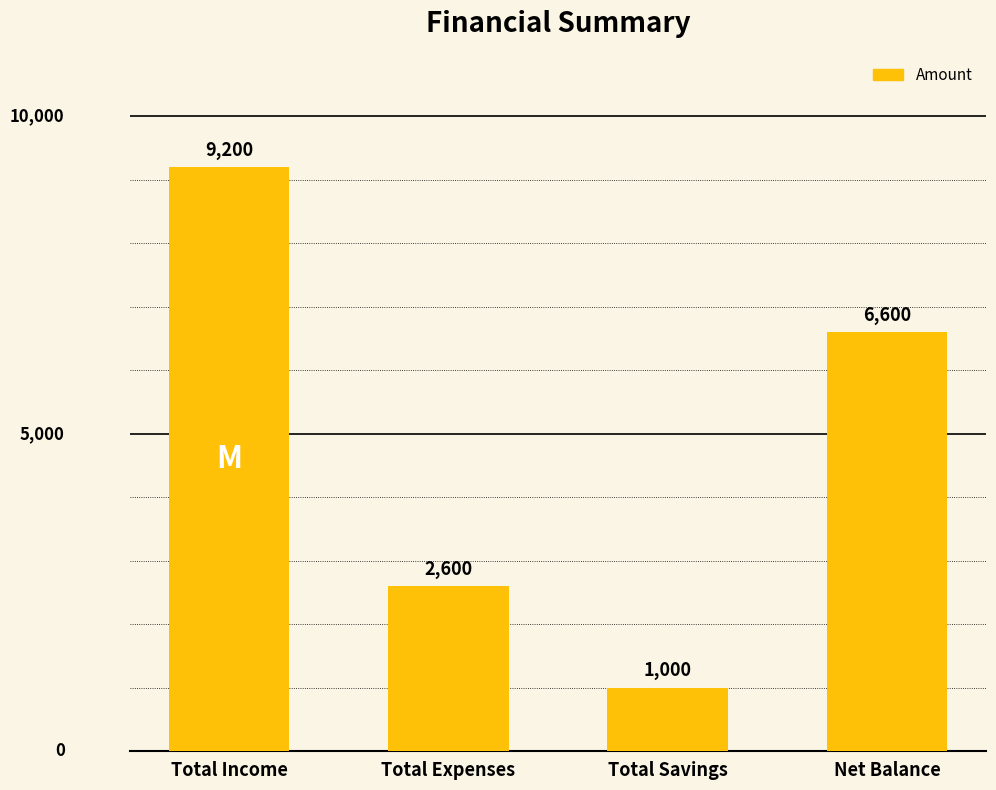

Reading right to left, list all the values displayed in this chart.

6600	1000	2600	9200